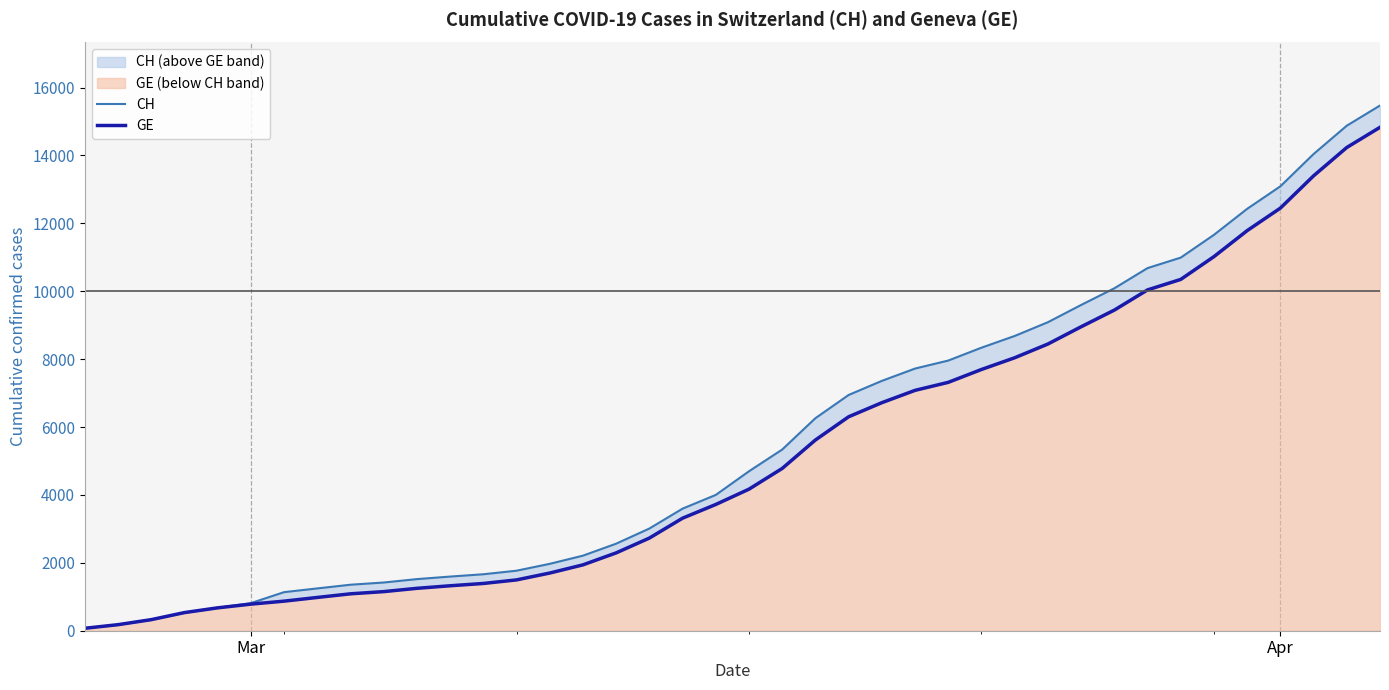

What are all the series names shown in the legend?

CH, GE